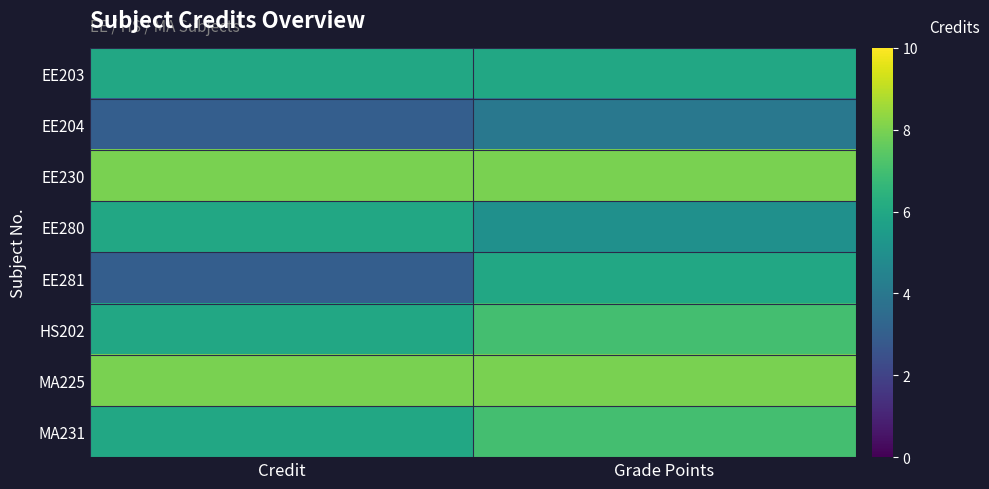

What is the total value across all series at Credit?

46